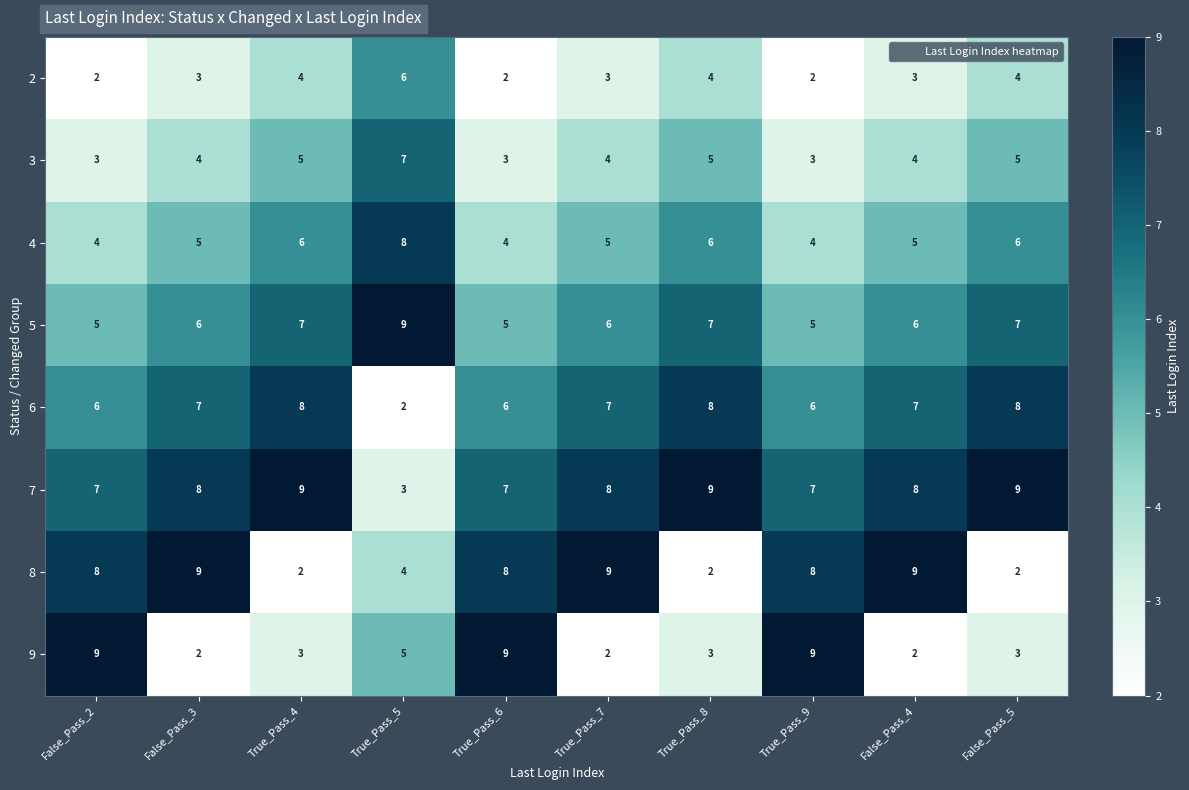

What is the total value across all series at False_Pass_3?

44